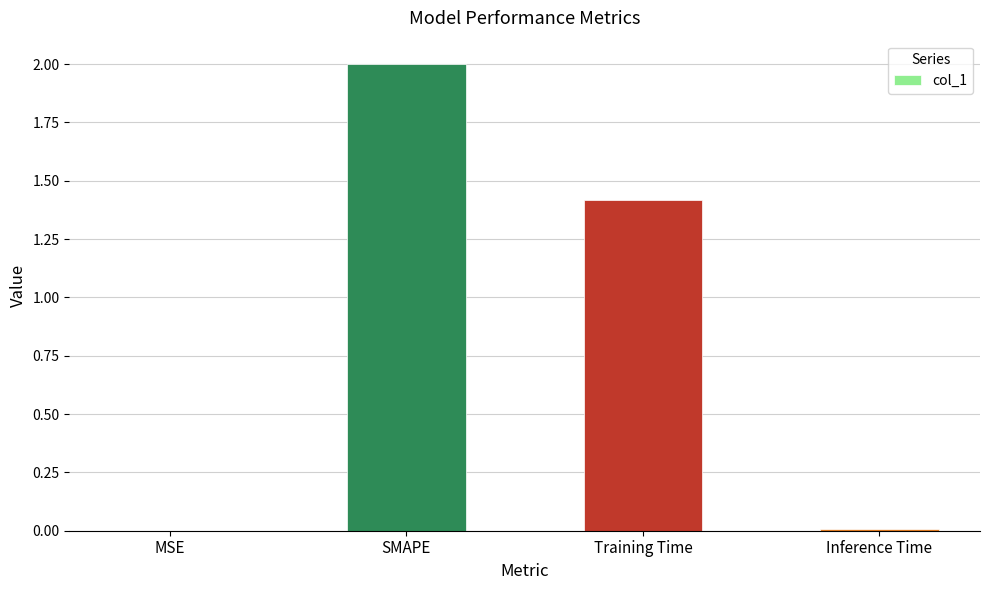

What is the sum of the values at Training Time and SMAPE?

3.4